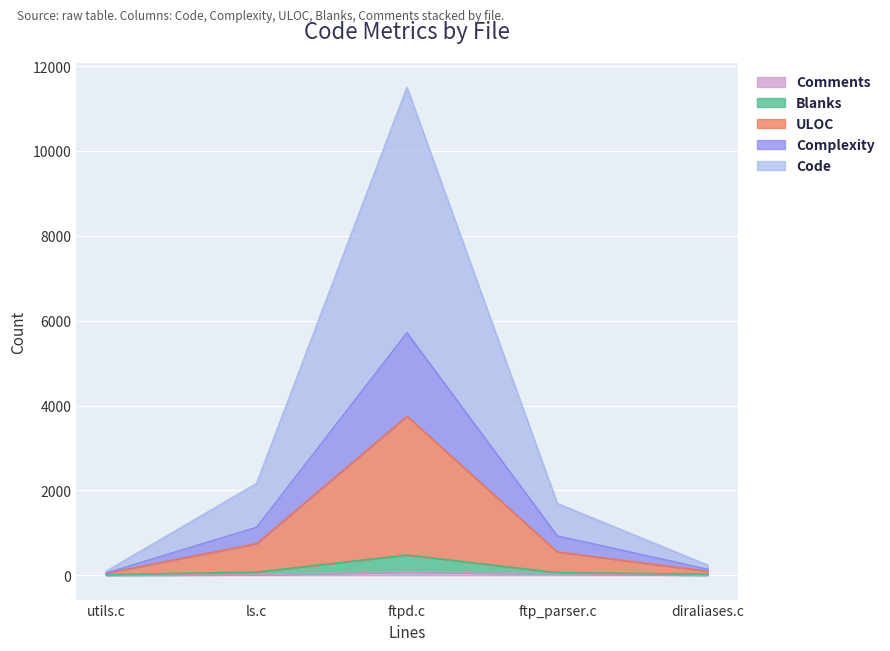

Rank the categories by ULOC value from lowest to highest.

utils.c, diraliases.c, ftp_parser.c, ls.c, ftpd.c